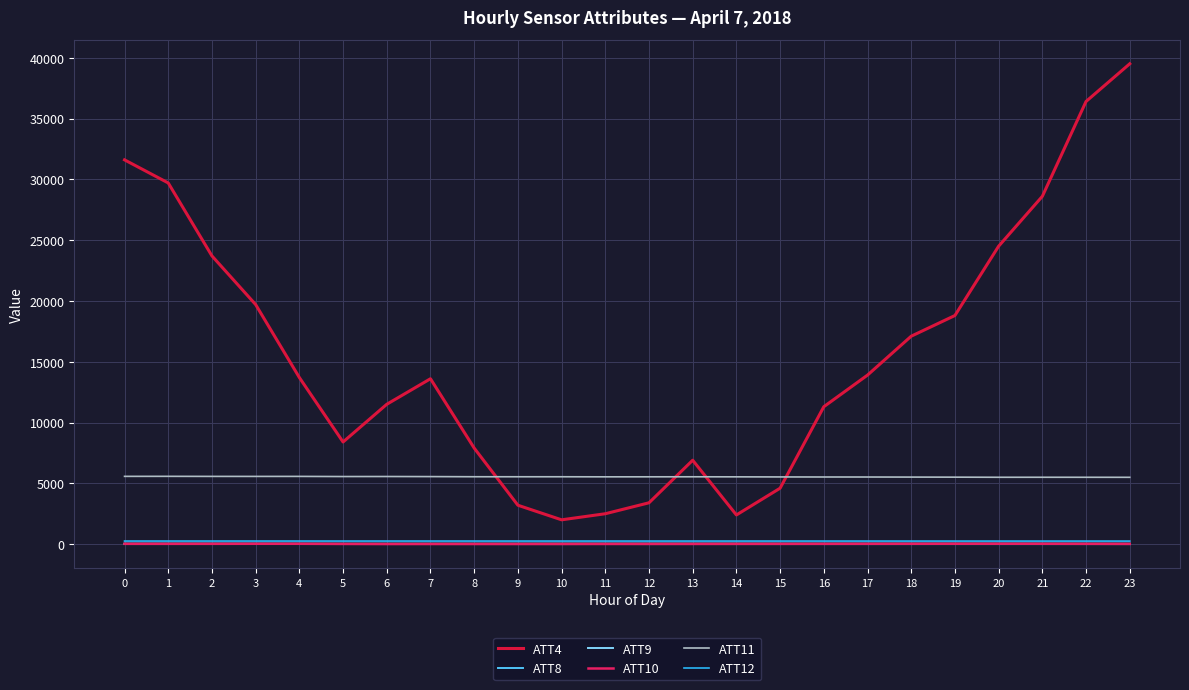

True or false: ATT4 and ATT8 cross at least once.

False